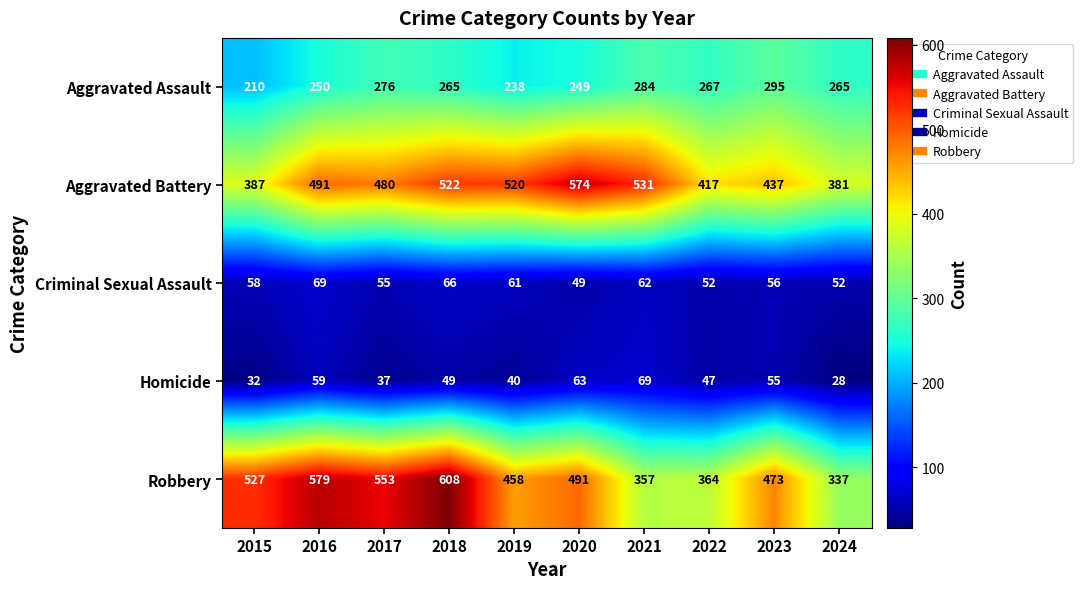

At which label does Homicide reach its peak?

2021